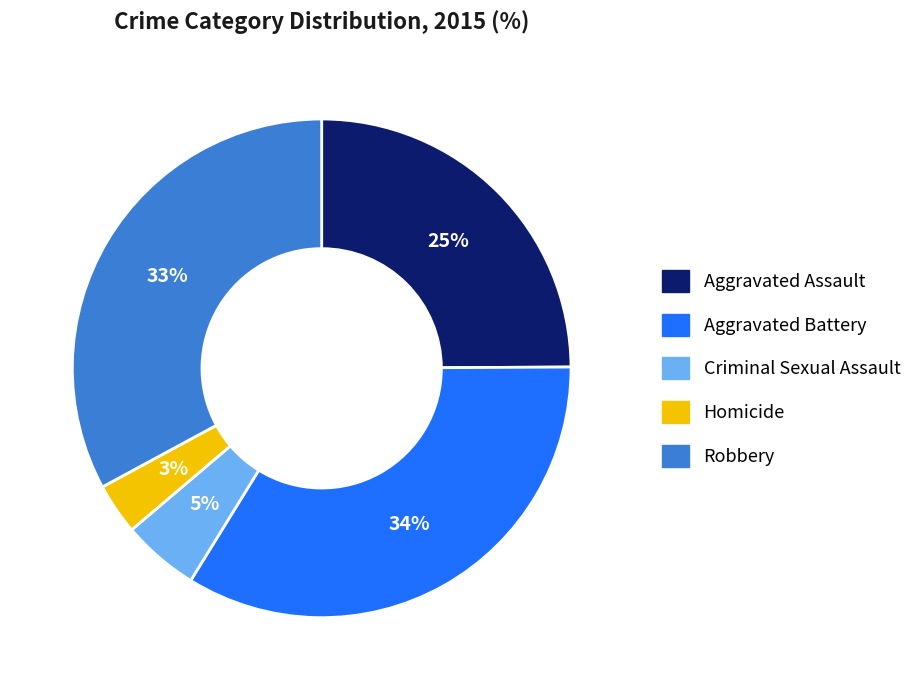

Is there any slice that represents more than half of the pie?

No